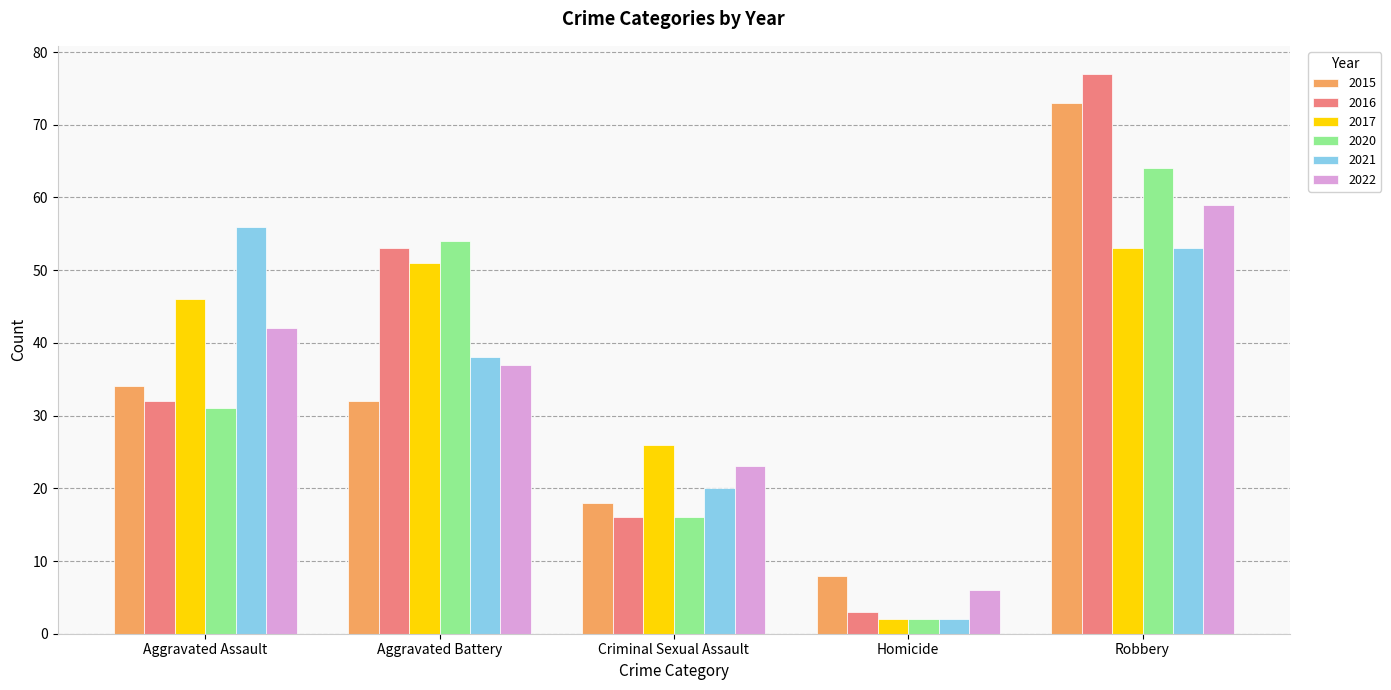

How many data points in 2016 are less than 32?

2